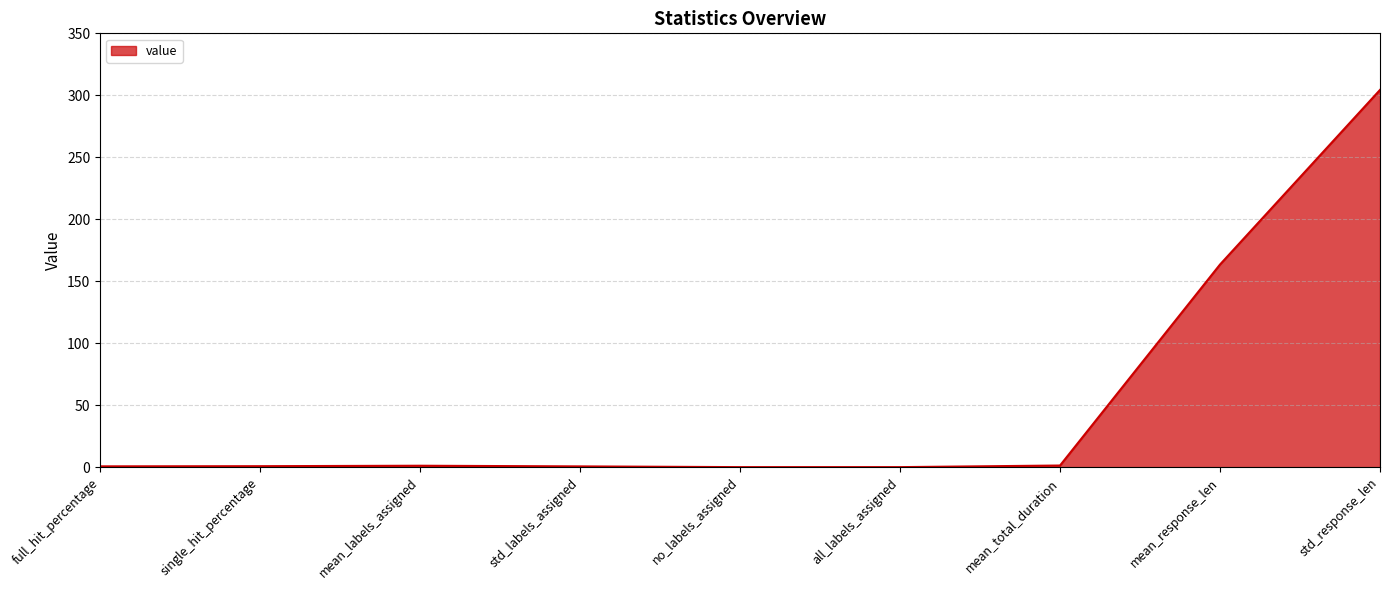

What is the difference between the maximum and minimum values?

304.4